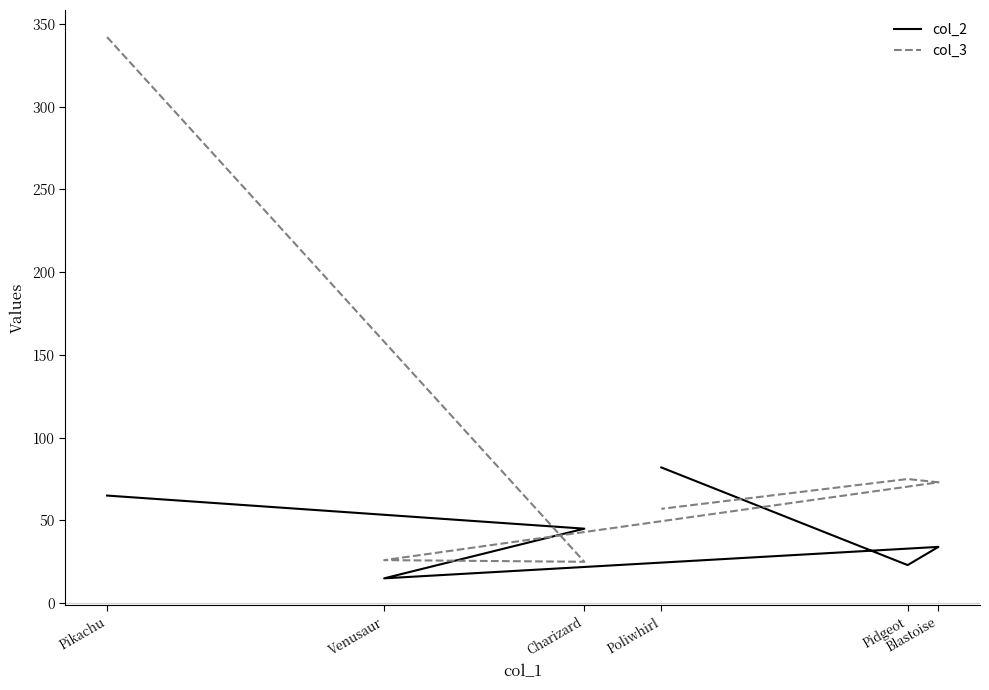

Does the chart have visible grid lines?

No